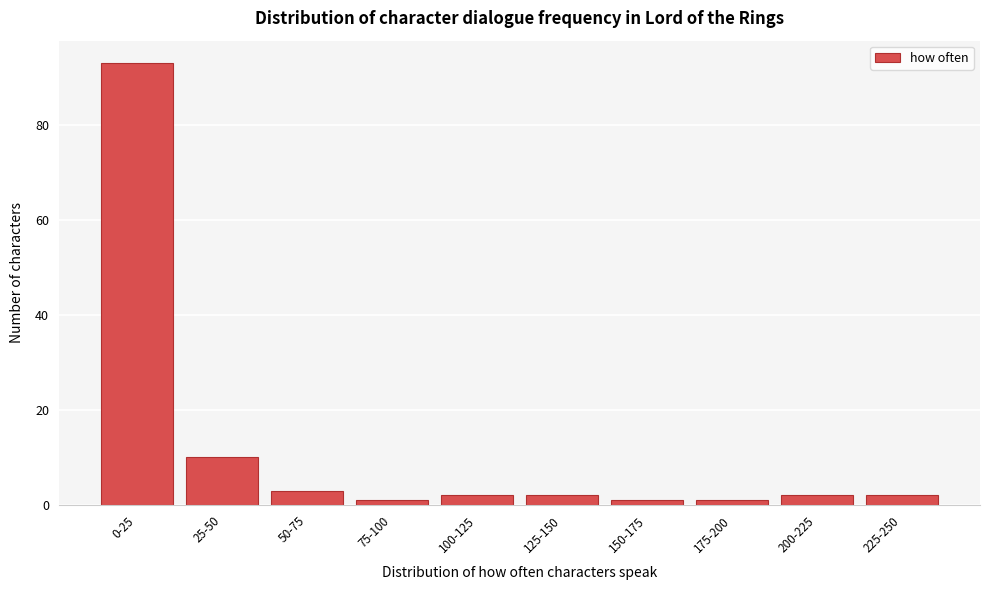

Reading left to right, list all the values displayed in this chart.

93	10	3	1	2	2	1	1	2	2